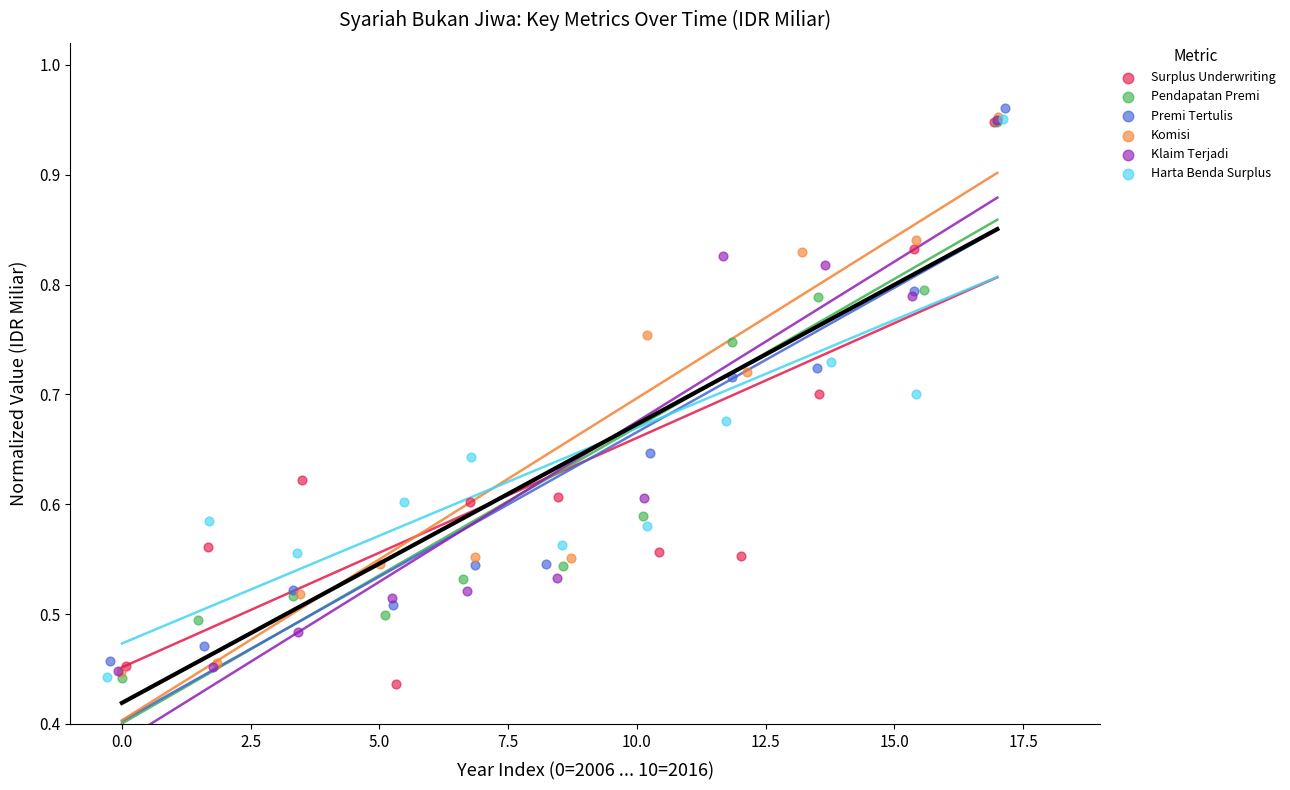

What are all the series names shown in the legend?

Surplus Underwriting, Pendapatan Premi, Premi Tertulis, Komisi, Klaim Terjadi, Harta Benda Surplus